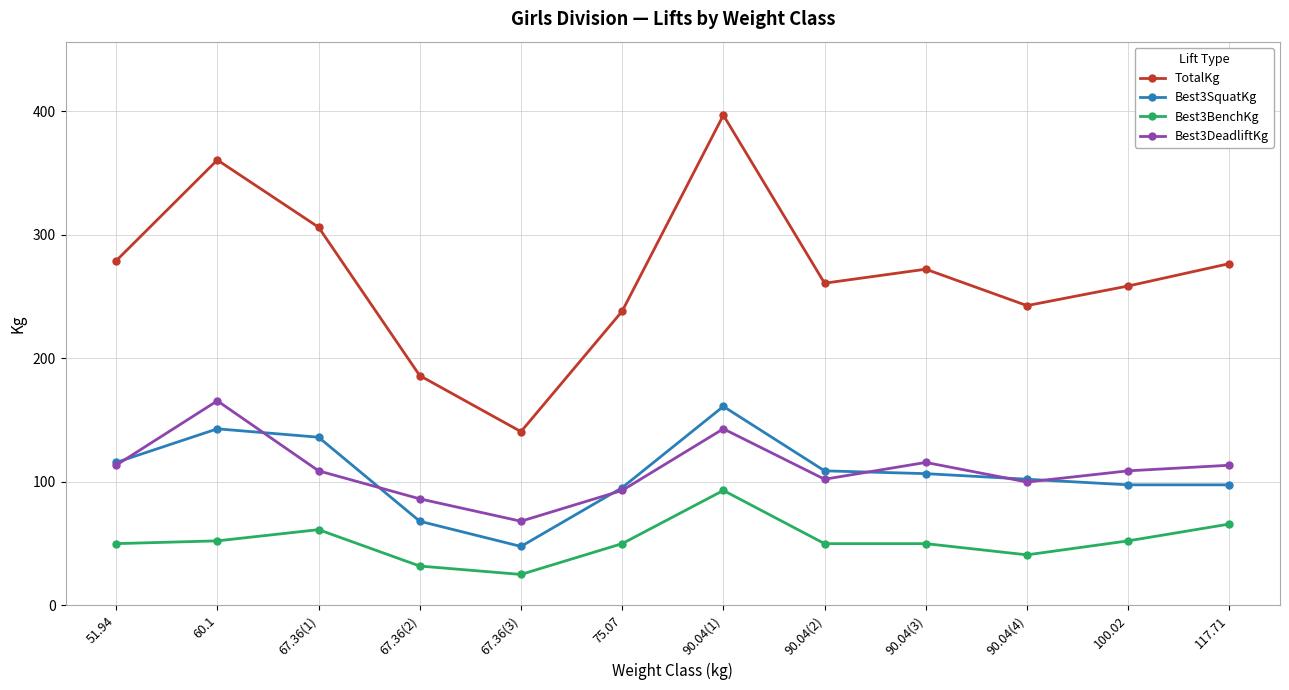

What is the maximum value shown in the chart?

396.9